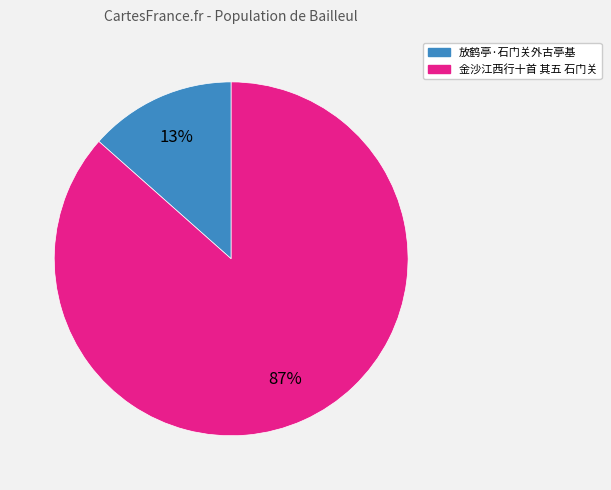

Rank the categories by value from lowest to highest.

放鹤亭·石门关外古亭基, 金沙江西行十首 其五 石门关